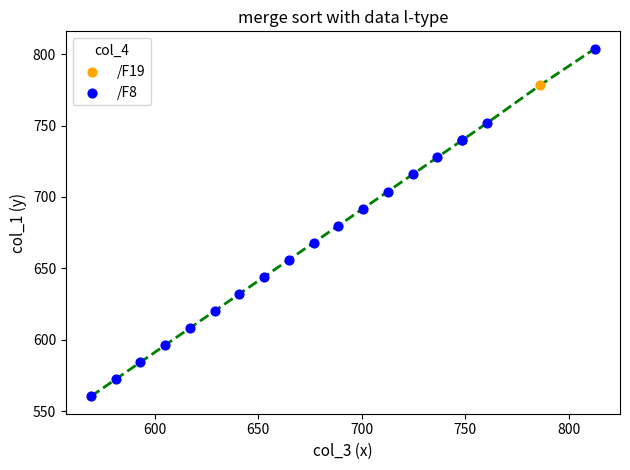

What are all the series names shown in the legend?

/F19, /F8